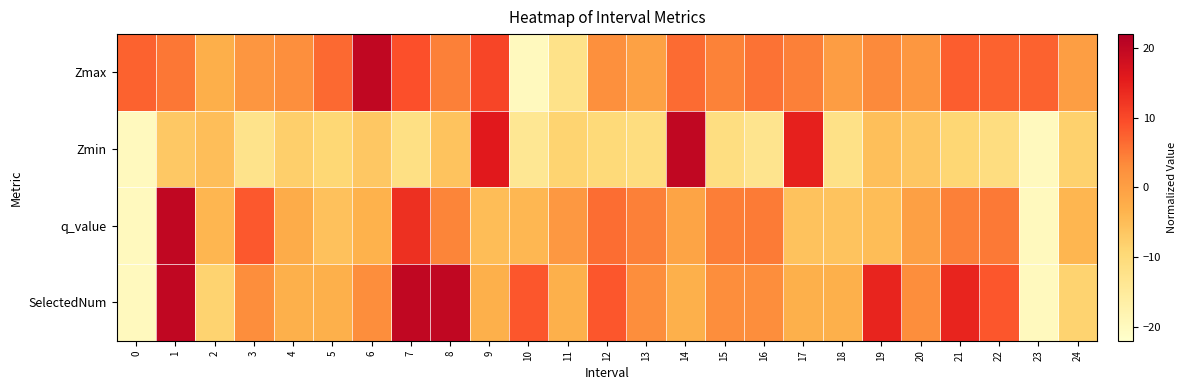

What is the spread (max minus min) of values at 15?

15.7